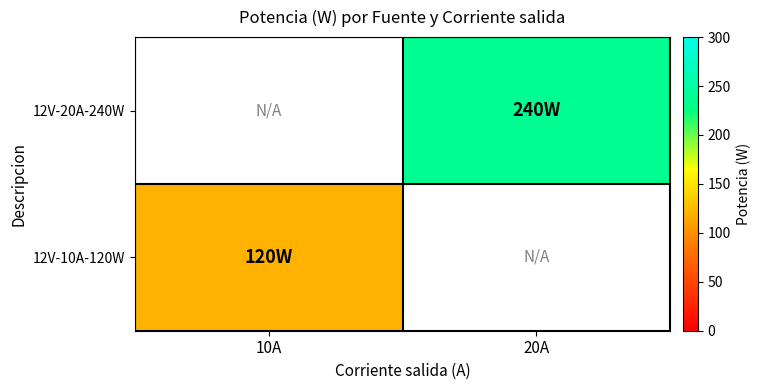

What is the difference between the highest and lowest values at 20A?

240